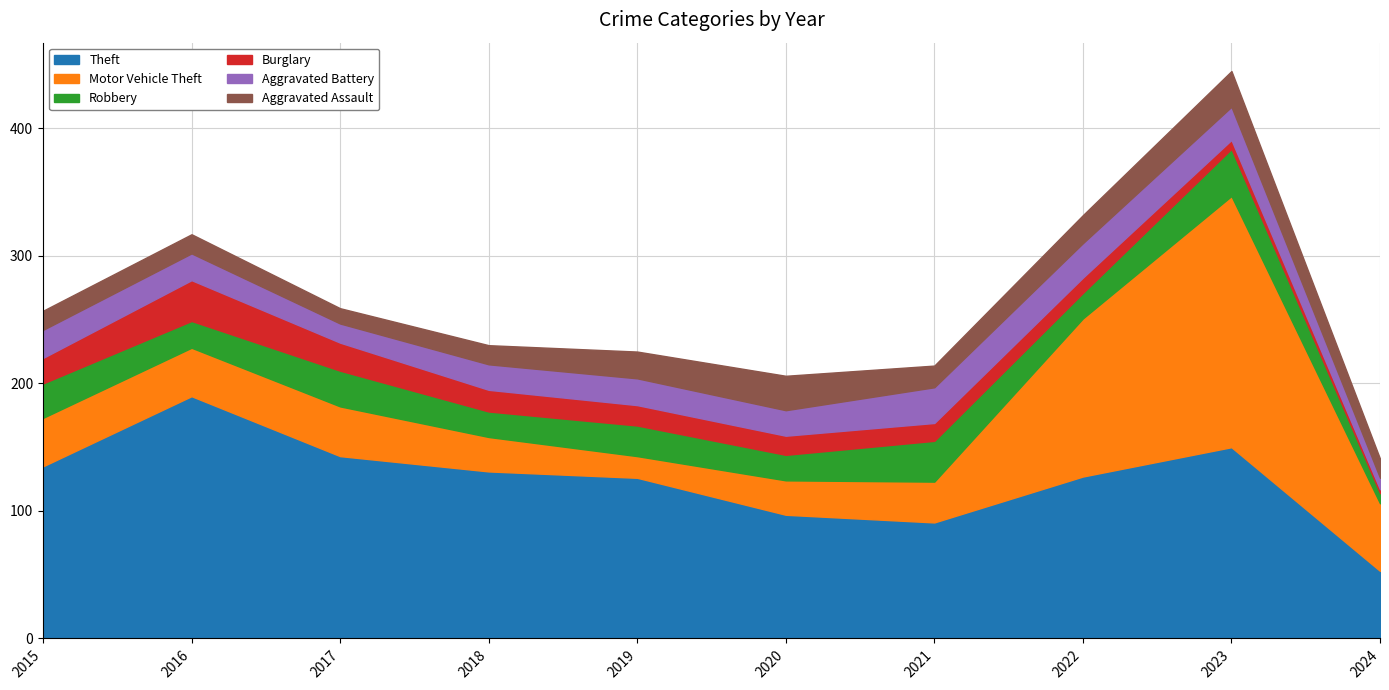

List the series in order of their peak value, highest first.

Motor Vehicle Theft, Theft, Robbery, Burglary, Aggravated Battery, Aggravated Assault